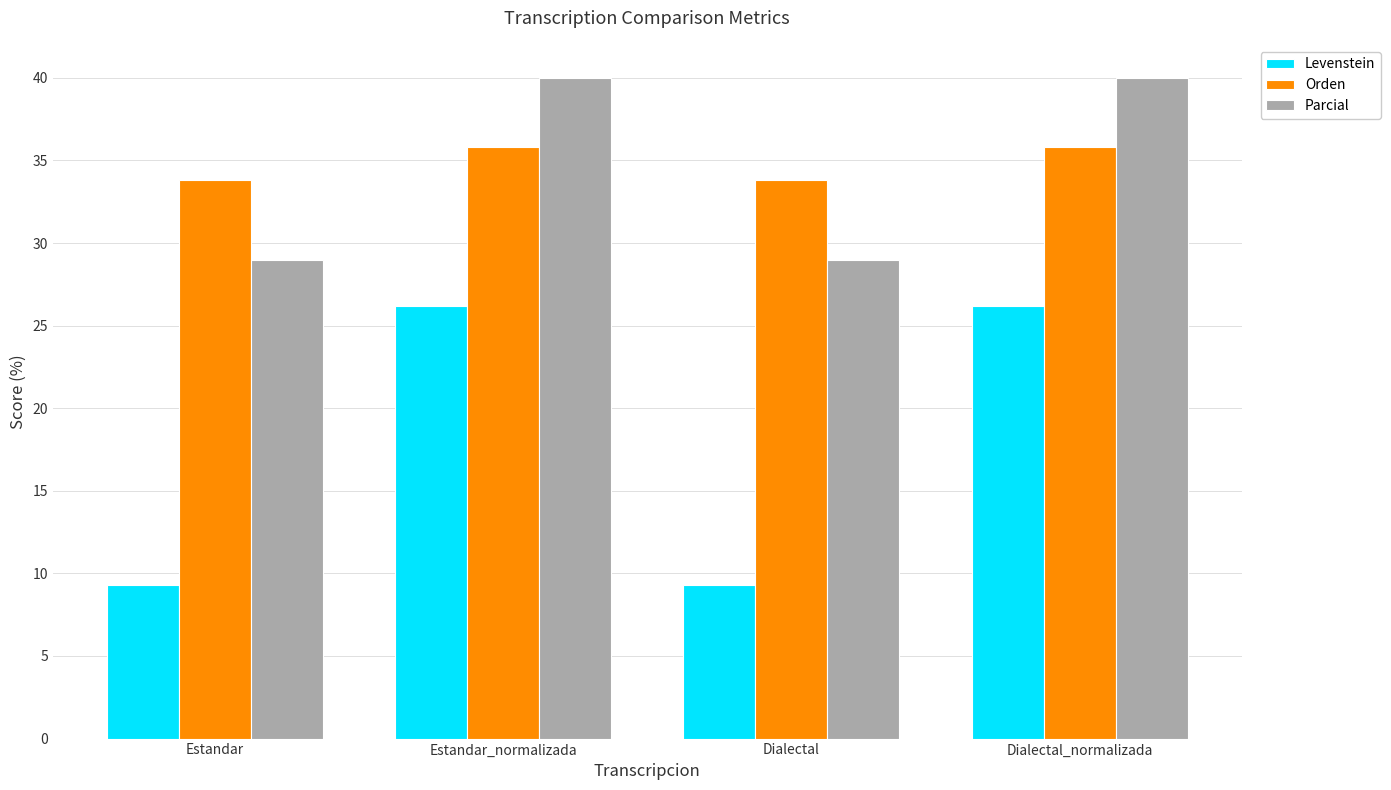

What is the value of the Levenstein bar at the 1st from the left?

9.3